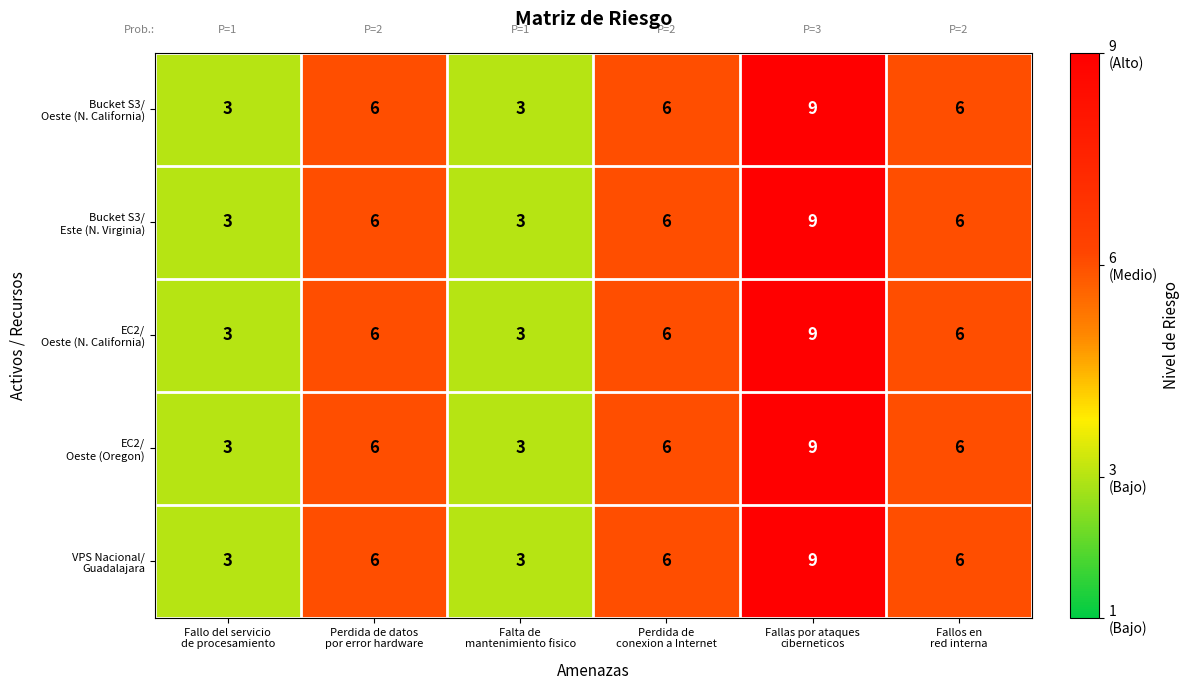

What is the smallest value displayed?

3